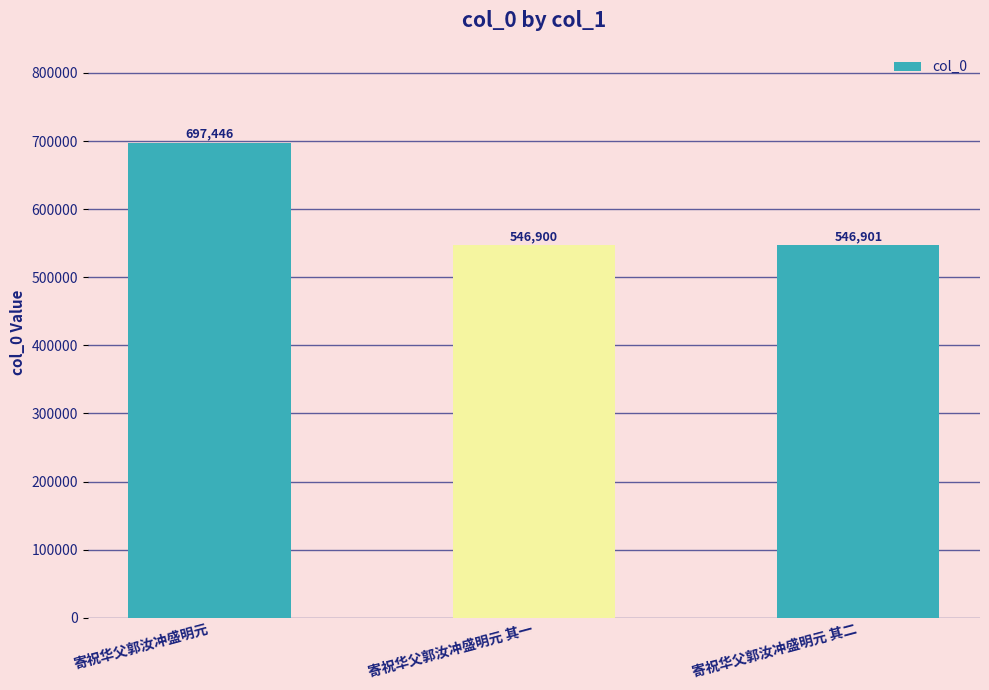

Does the chart contain stacked bars?

No